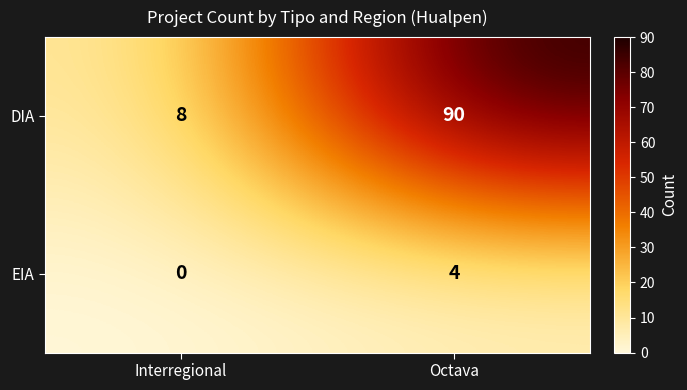

Reading left to right, list all the values displayed in this chart.

DIA: 8	90
EIA: 0	4